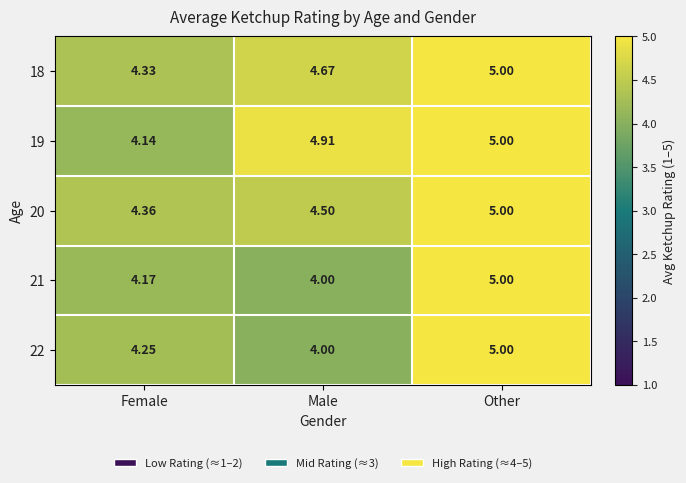

Rank the categories by 18 value from highest to lowest.

Other, Male, Female